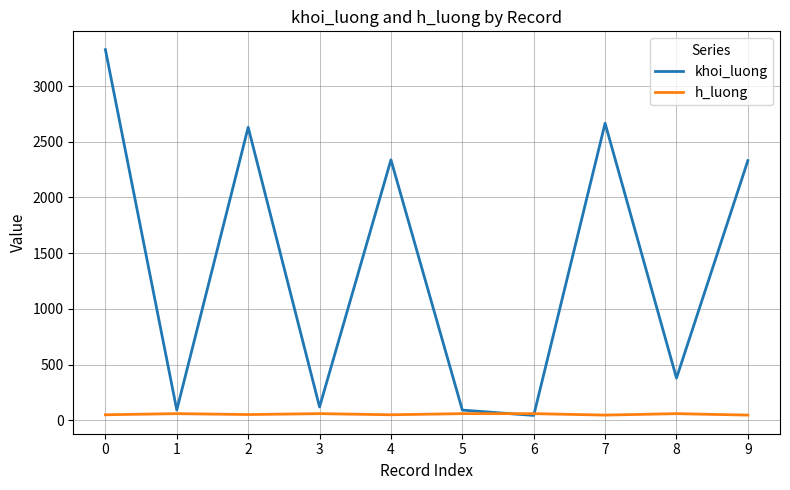

How many series are shown in this chart?

2